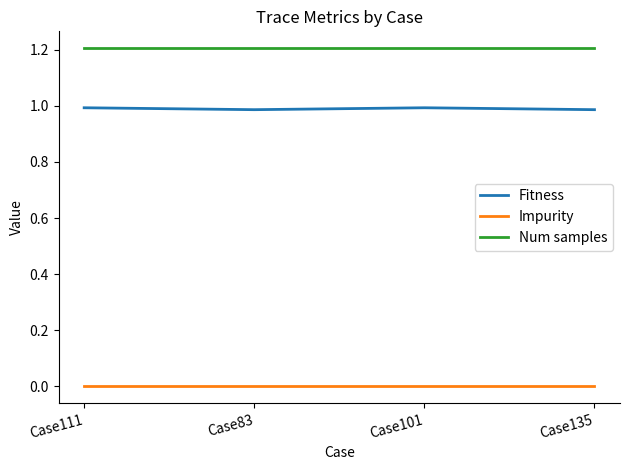

The value of Num samples at Case83 is 1.9. True or false?

False